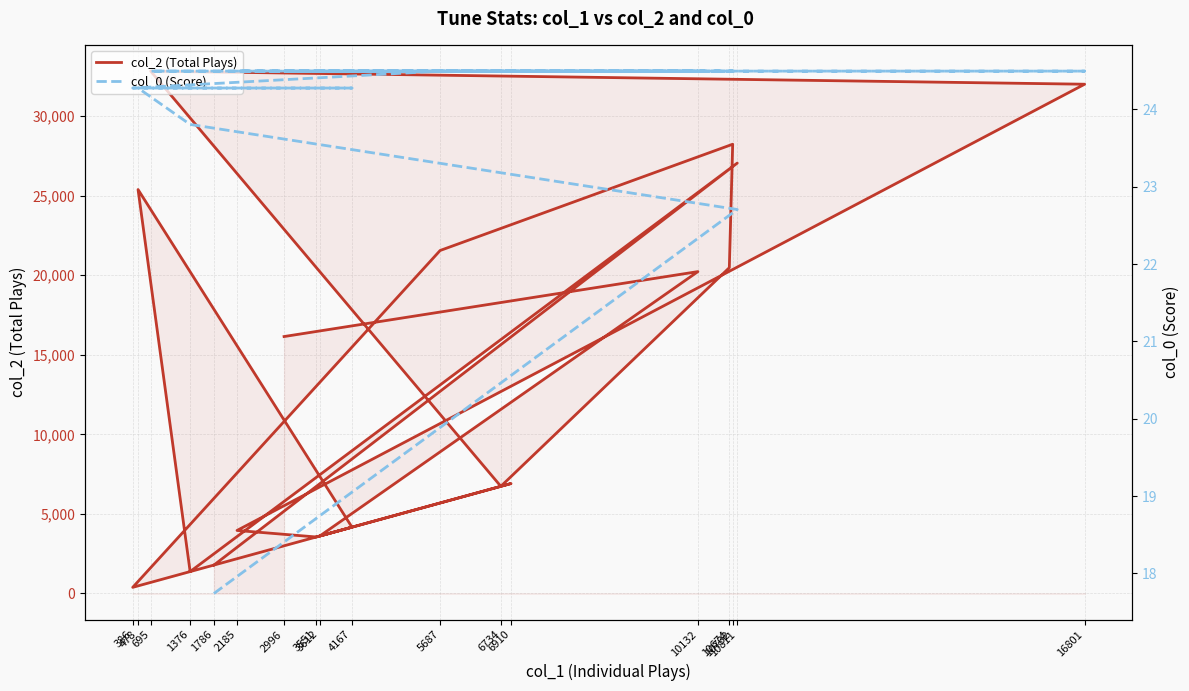

List the series in order of their peak value, lowest first.

col_0 (Score), col_2 (Total Plays)